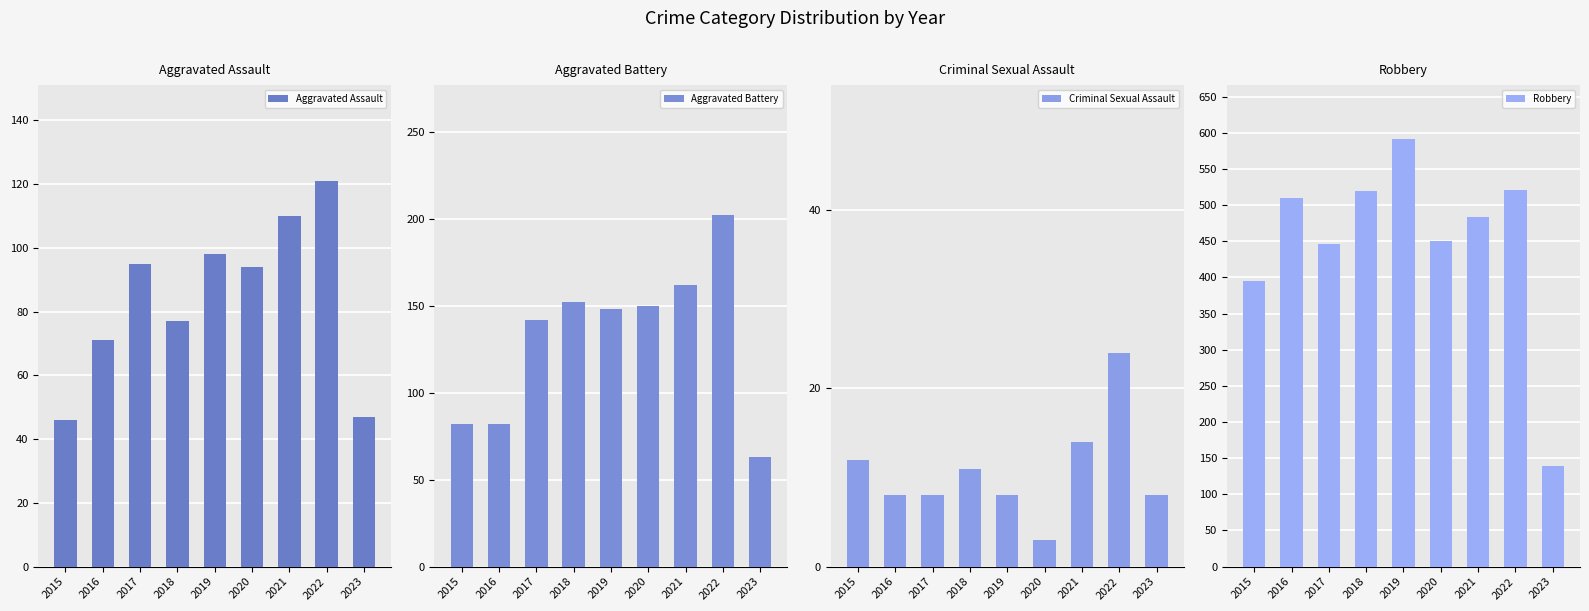

Between 2019 and 2022, which series saw the biggest shift?

Robbery